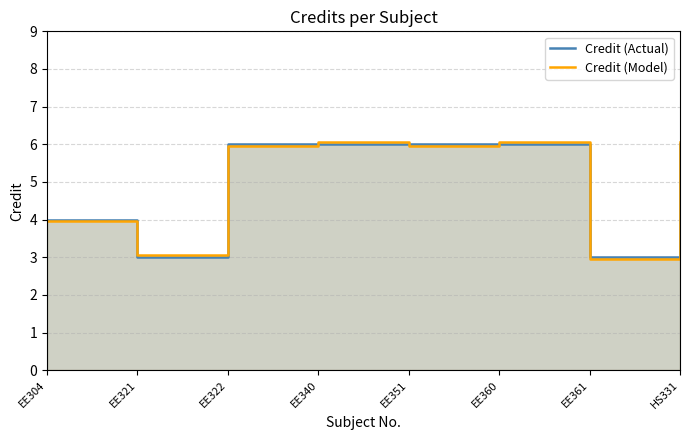

The Credit (Actual) series shows 3.0 at EE321. True or false?

True